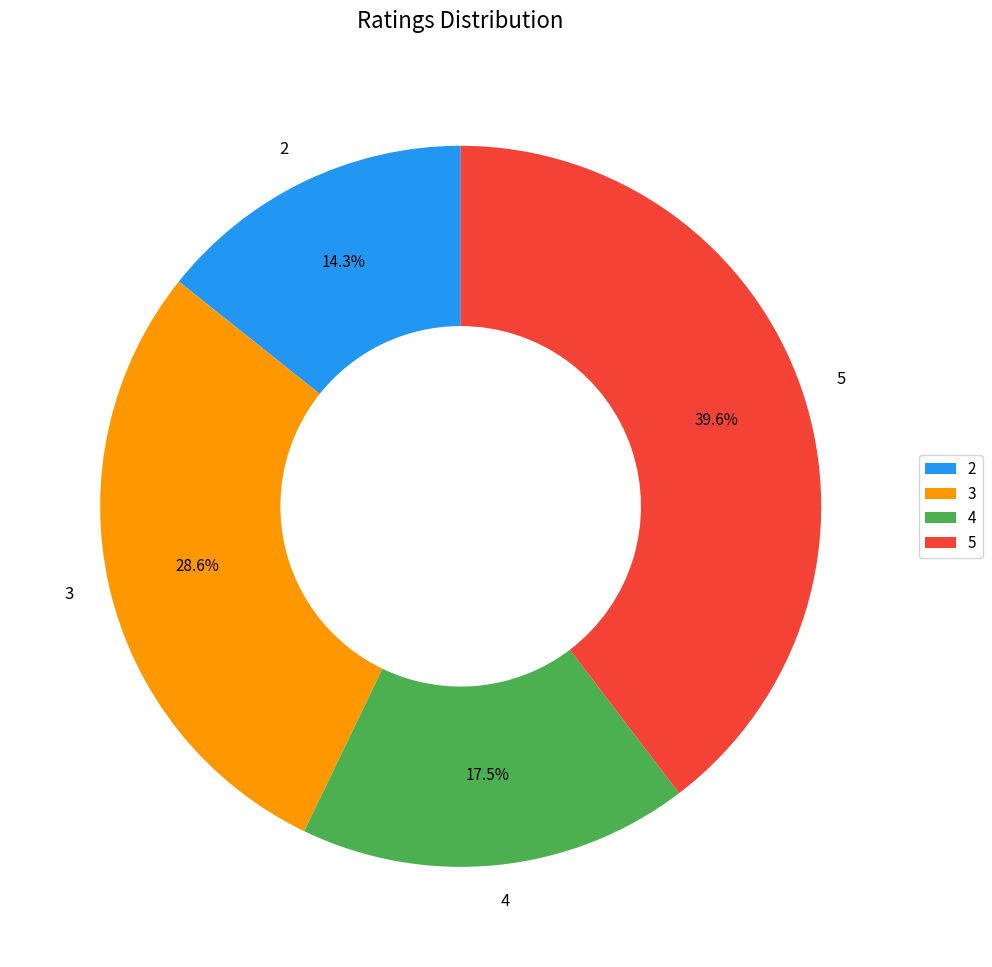

To the nearest percent, what is the difference between the largest and smallest slice percentages?

25%